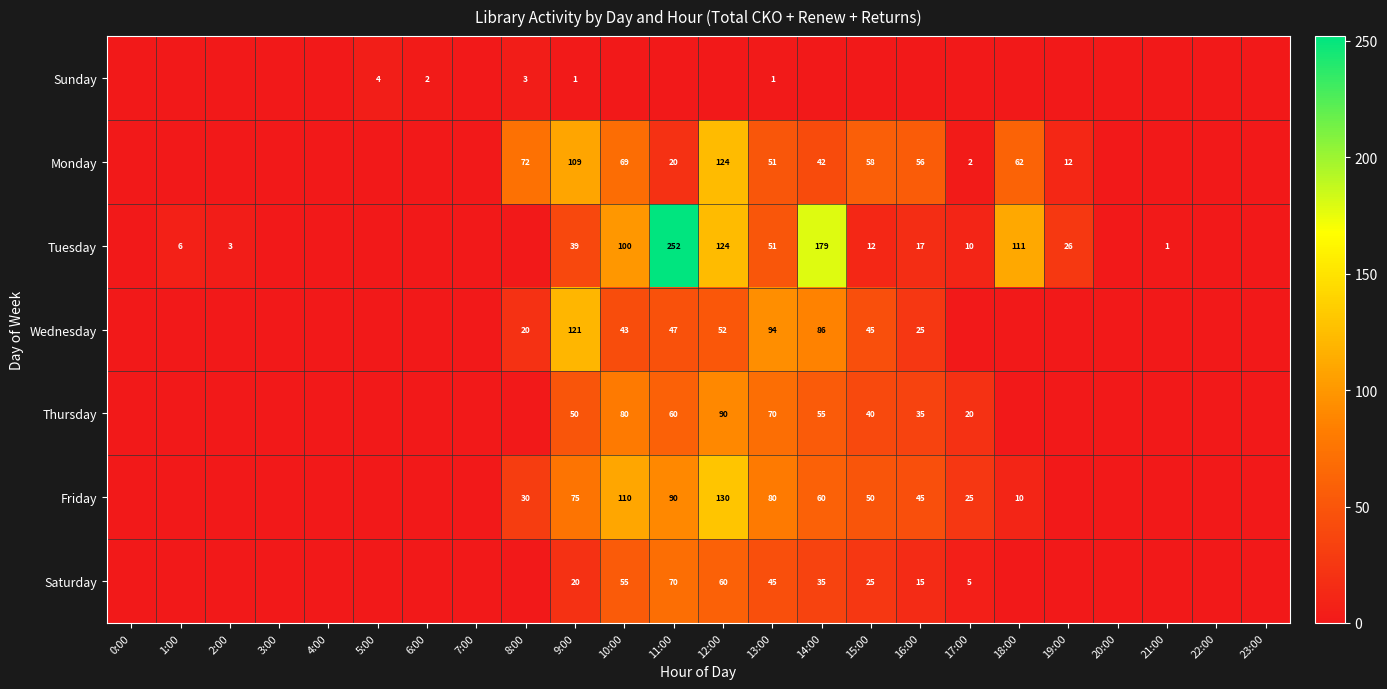

Is the value of Tuesday at 14:00 greater than the value of Wednesday at 8:00?

Yes